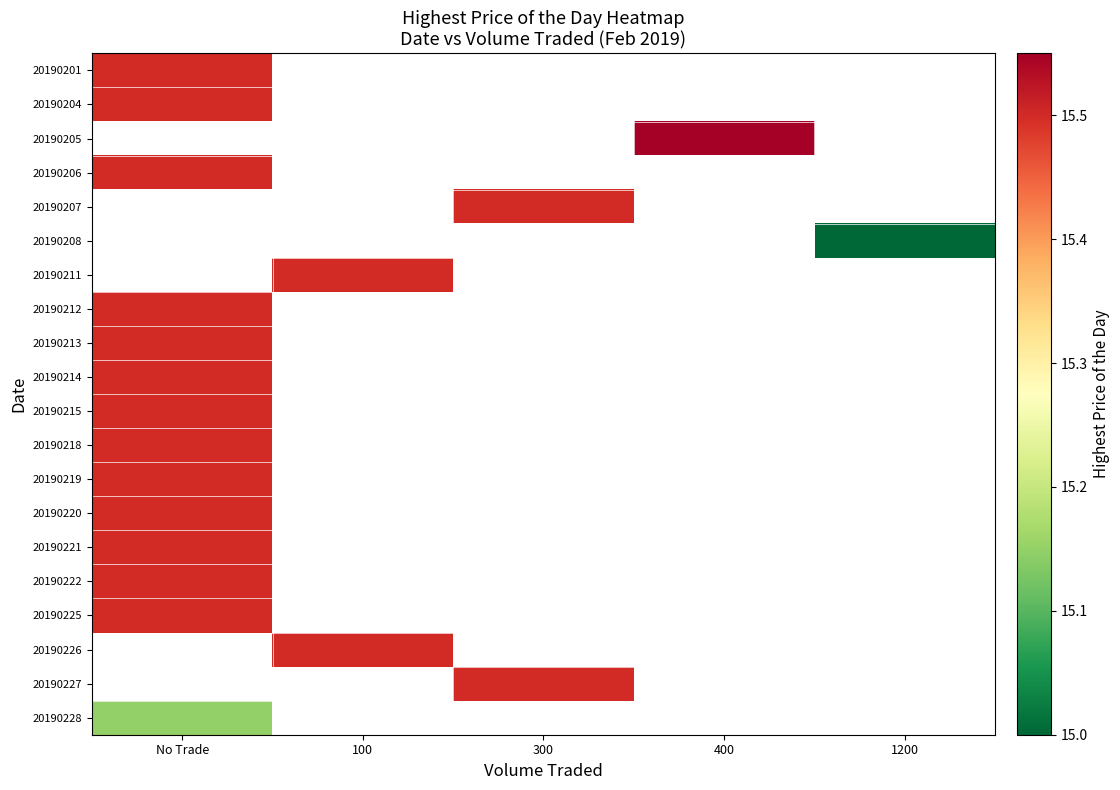

Which category has the highest value across all series?

400